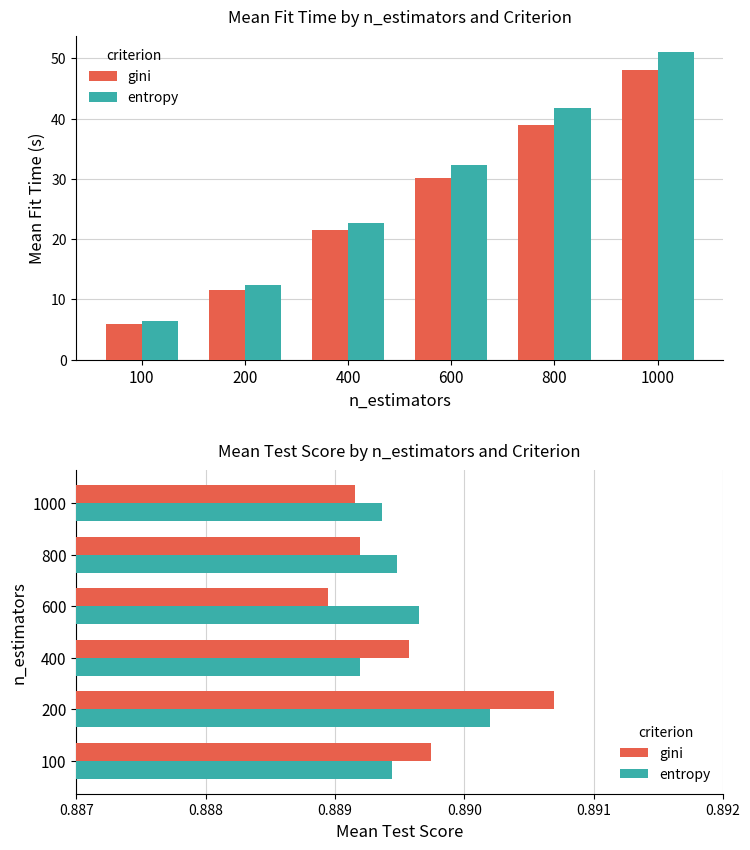

How many data points does each series have?

6